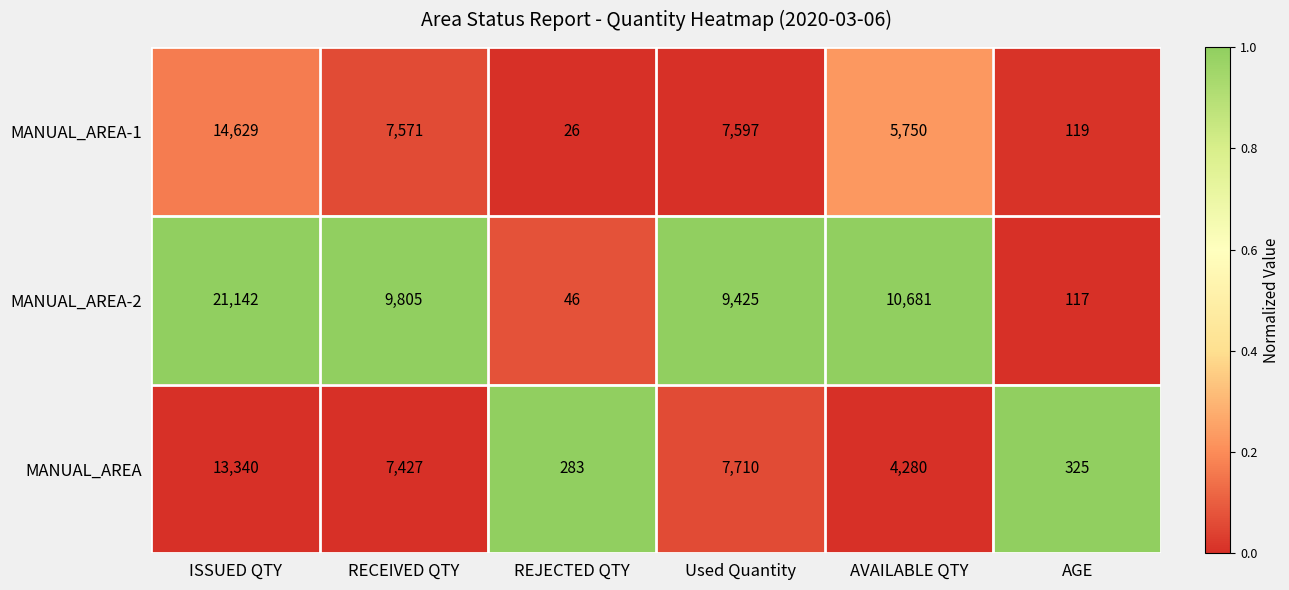

What is the spread (max minus min) of values at Used Quantity?

1828